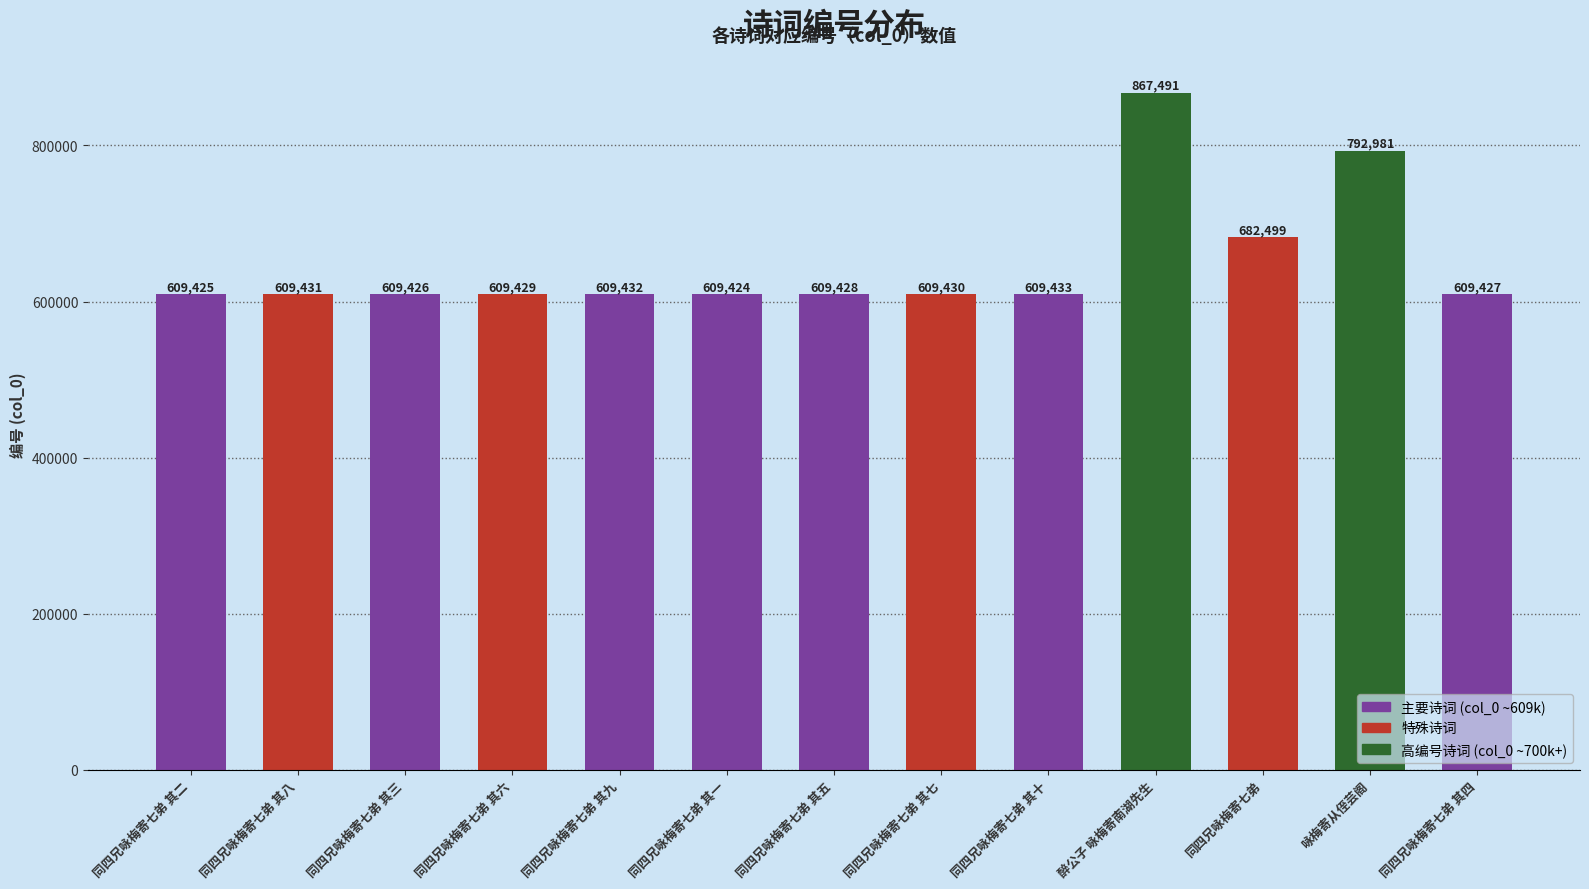

What position from the right is 同四兄咏梅寄七弟 其九?

9